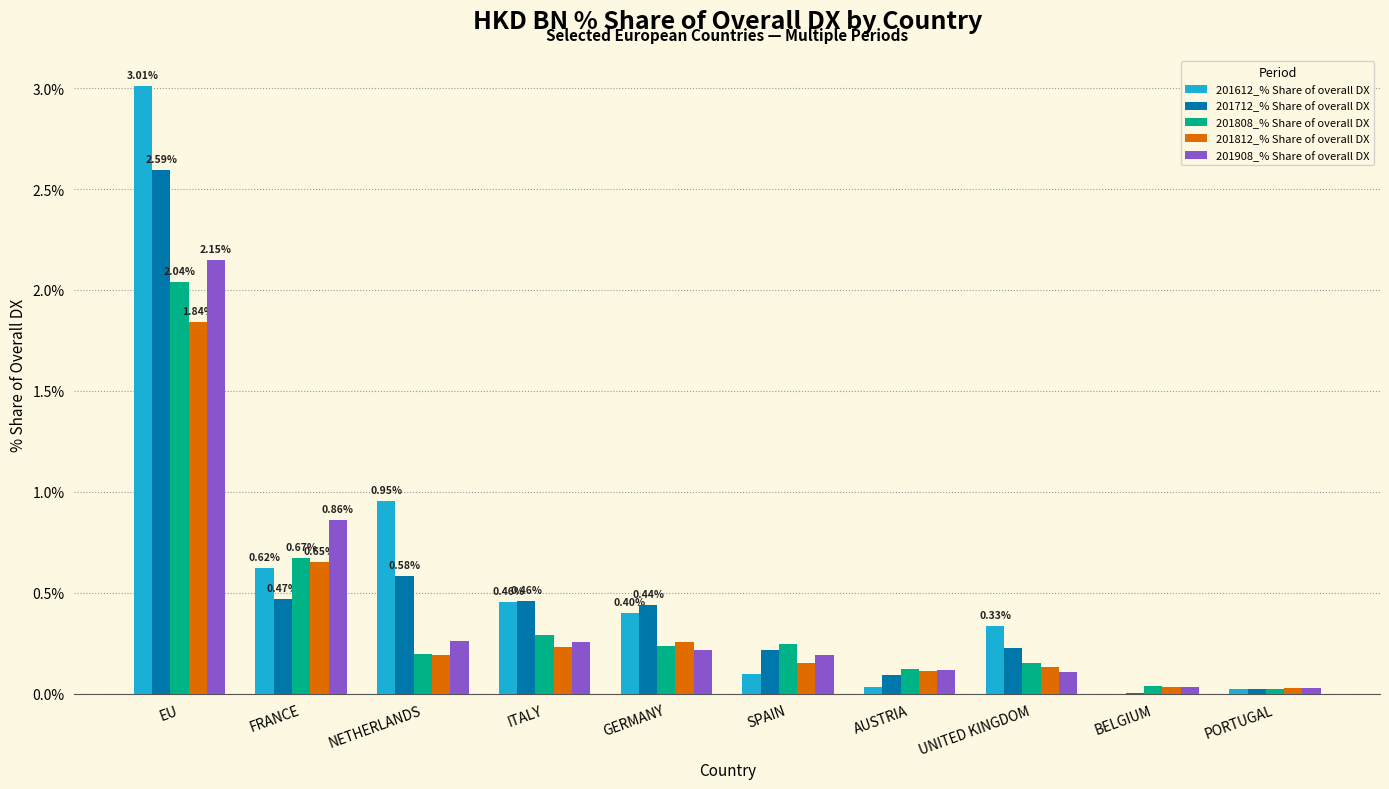

Which category has the highest value across all series?

EU